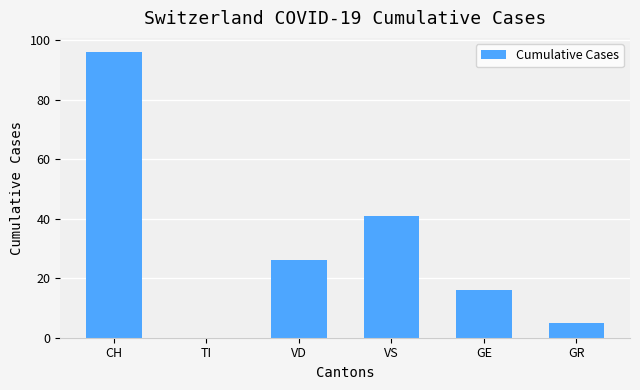

What value does the data have at VS?

41